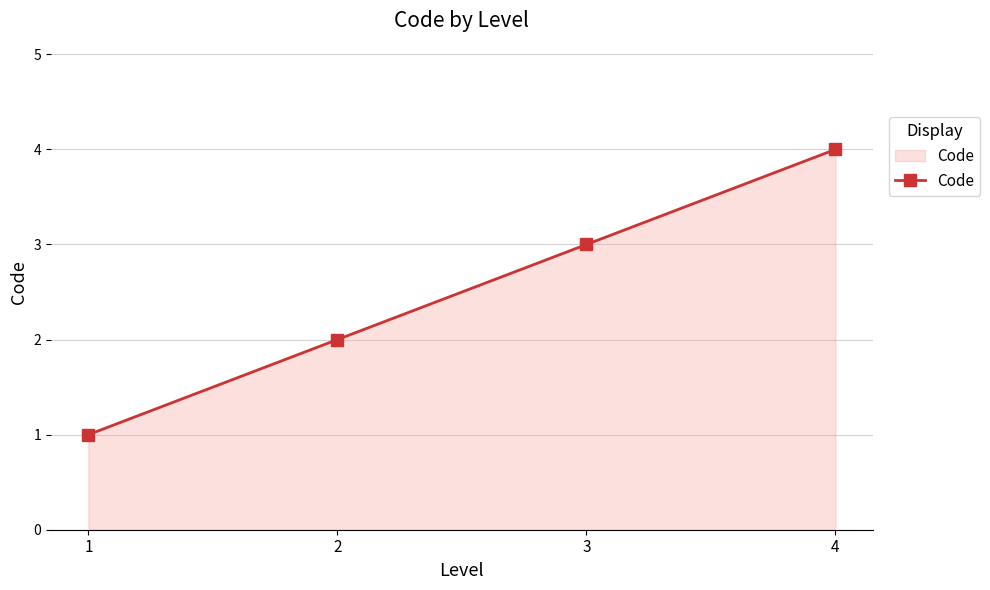

At which label is the value closest to 2?

2